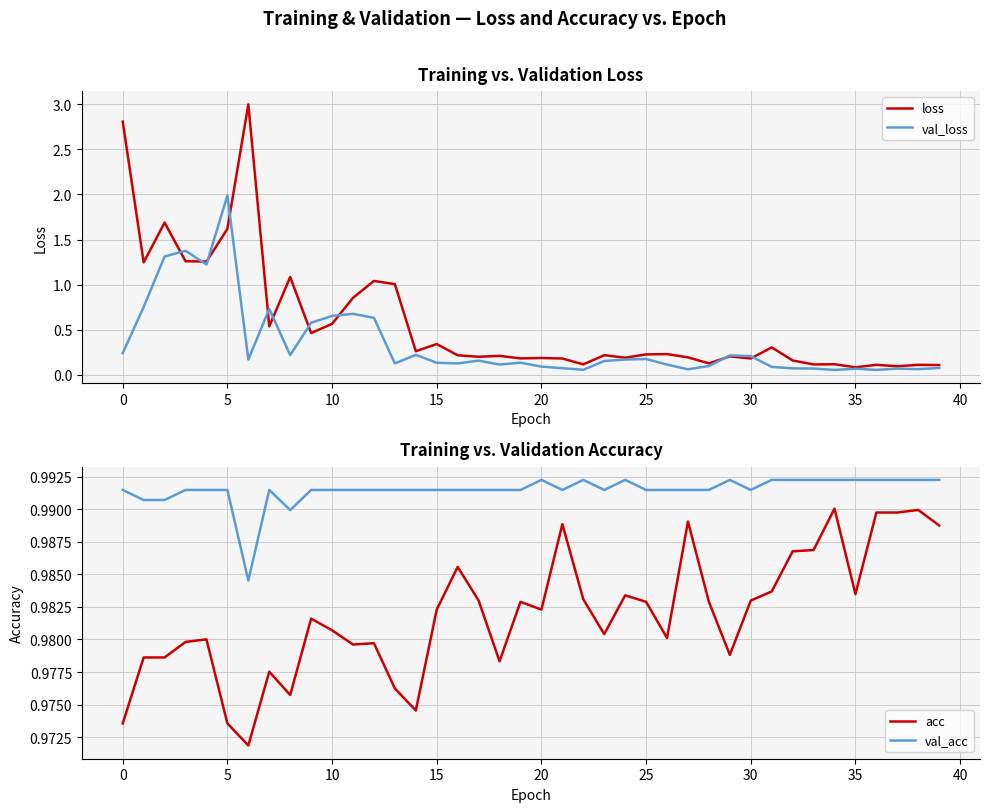

True or false: acc and val_acc intersect in this chart.

False